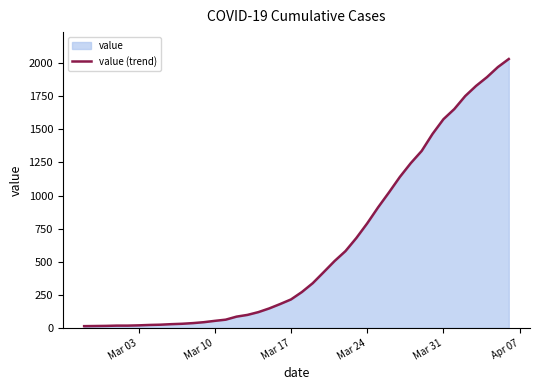

Does the chart have visible grid lines?

No